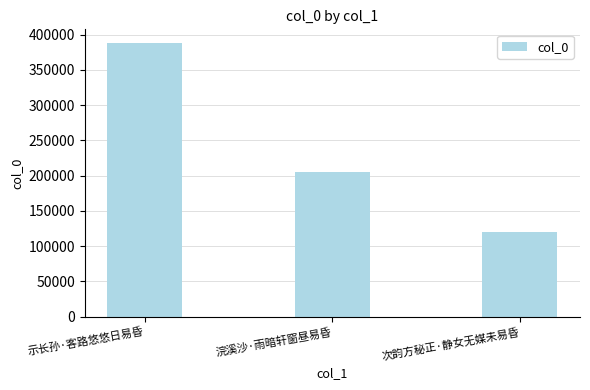

Reading left to right, what are all the values shown in this chart?

387987	204954	119526